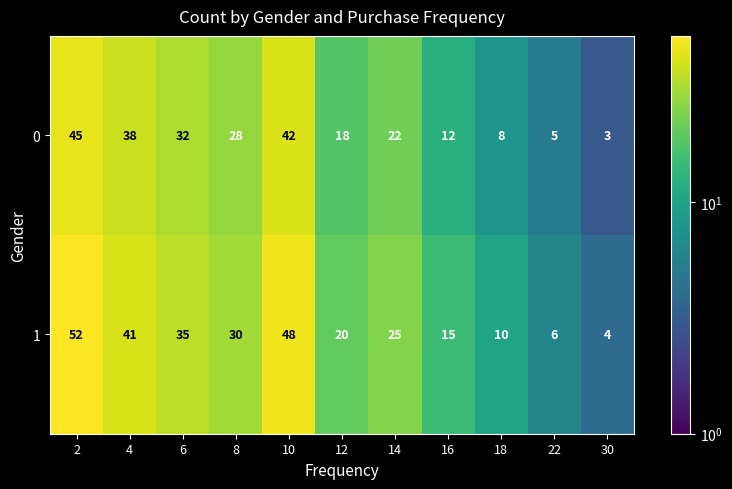

The 0 series shows 19 at 4. True or false?

False